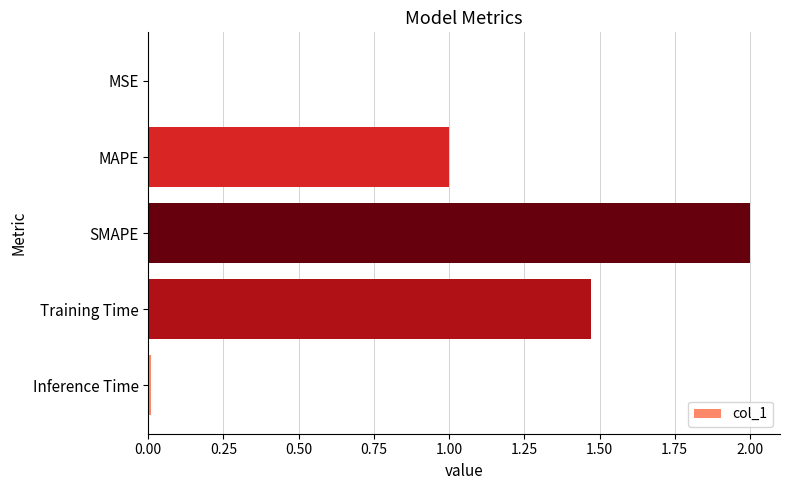

Between Training Time and MAPE, which is larger?

Training Time